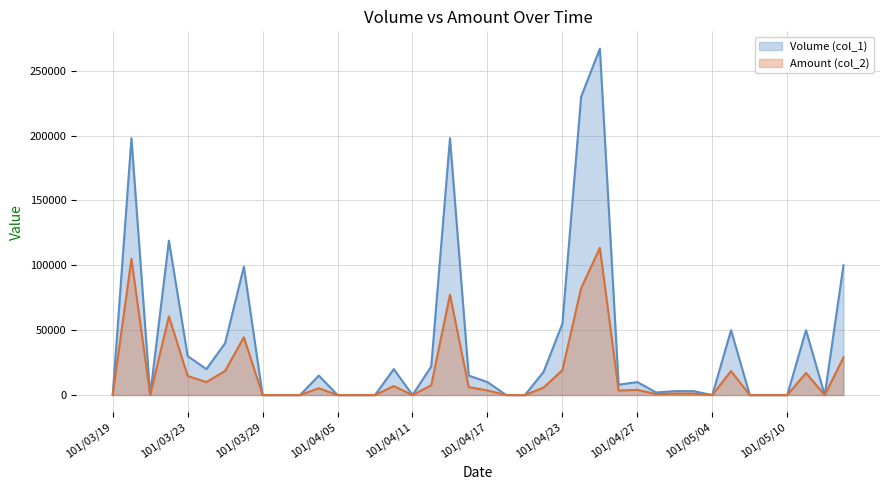

Between 101/03/20 and 101/04/20, which is larger?

101/03/20